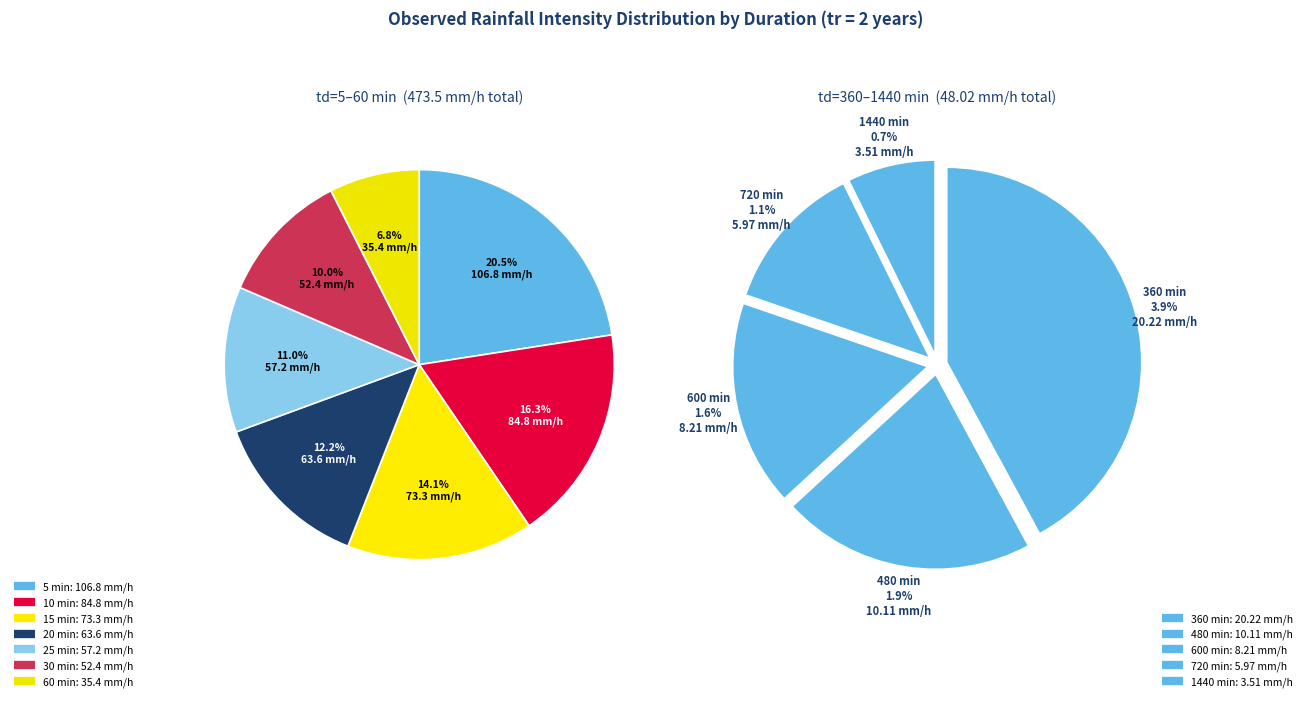

Does any single category account for the majority?

No